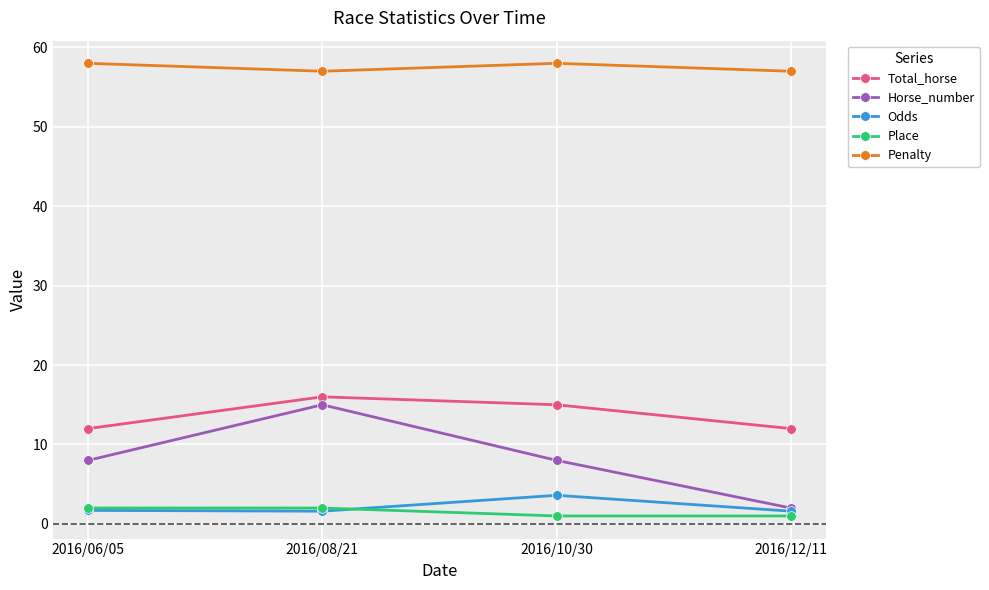

The value of Horse_number at 2016/08/21 is 22.8. True or false?

False